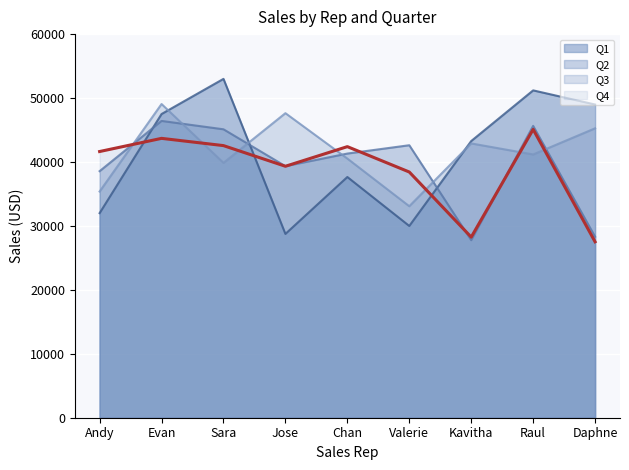

Reading left to right, what are all the values shown in this chart?

Q1: Andy=32000	Evan=47500	Sara=53000	Jose=28750	Chan=37650	Valerie=29995	Kavitha=43275	Raul=51200	Daphne=48990
Q2: Andy=38564	Evan=46420	Sara=45112	Jose=39348	Chan=41317	Valerie=42620	Kavitha=27770	Raul=45647	Daphne=28317
Q3: Andy=35380	Evan=49066	Sara=39866	Jose=47634	Chan=40534	Valerie=33081	Kavitha=42903	Raul=41177	Daphne=45265
Q4: Andy=41635	Evan=43695	Sara=42561	Jose=39330	Chan=42400	Valerie=38432	Kavitha=28248	Raul=45098	Daphne=27515